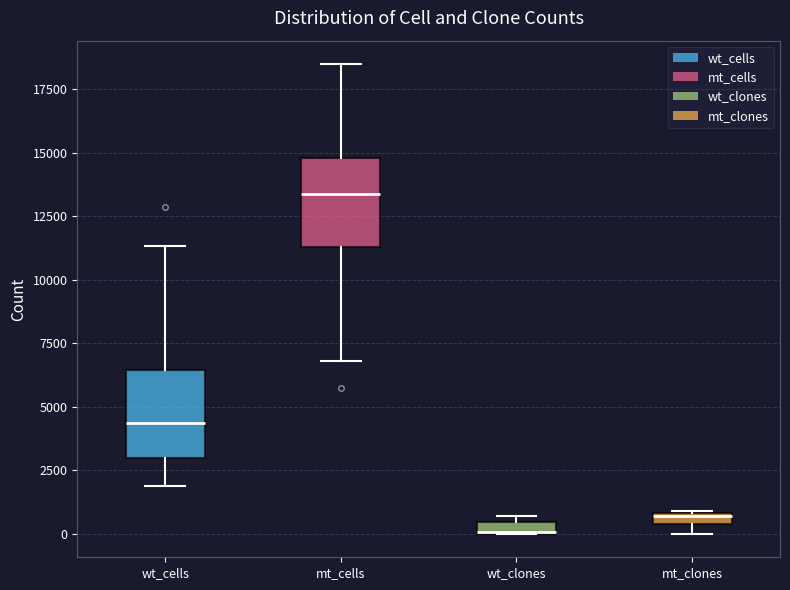

Where is the lower edge of the box for mt_clones on the y-axis? The values are not printed on the chart, so give them approximately, as read against the axis.

500